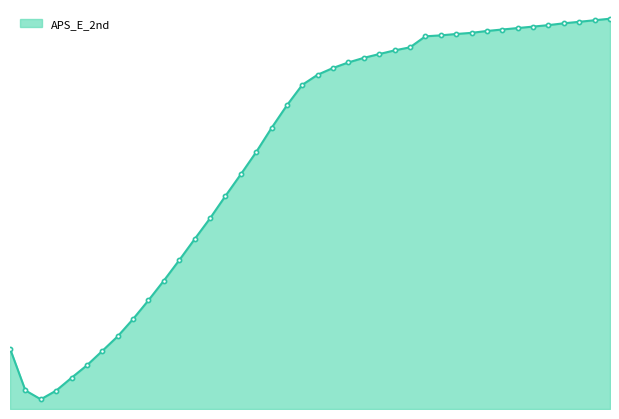

Where does the APS_E_2nd series first go above 11995?

21